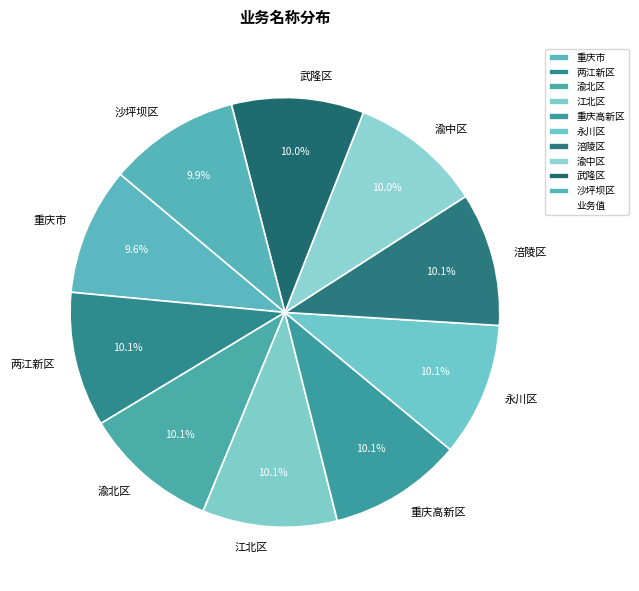

Approximately how many times larger is the value at 重庆高新区 compared to 江北区?

1.0